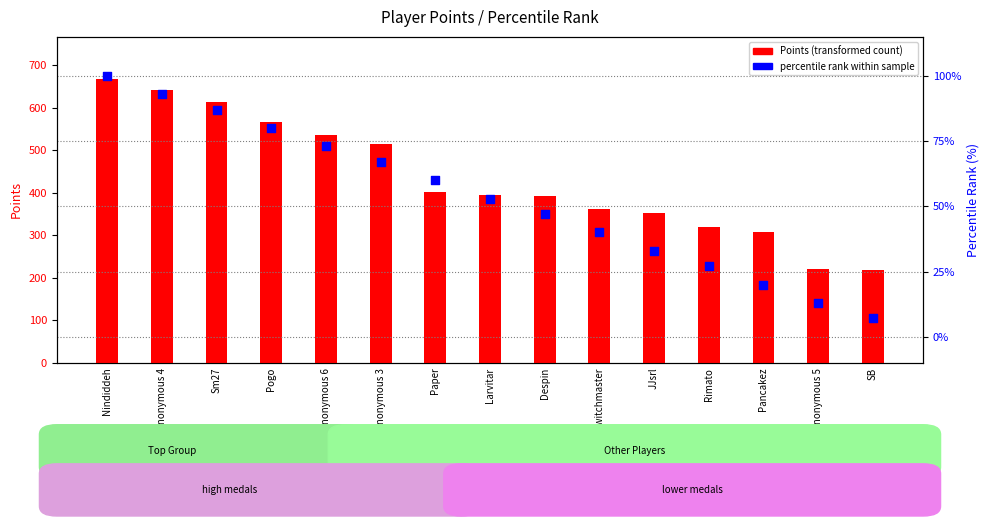

Which series contains the lowest Y value?

percentile rank within sample